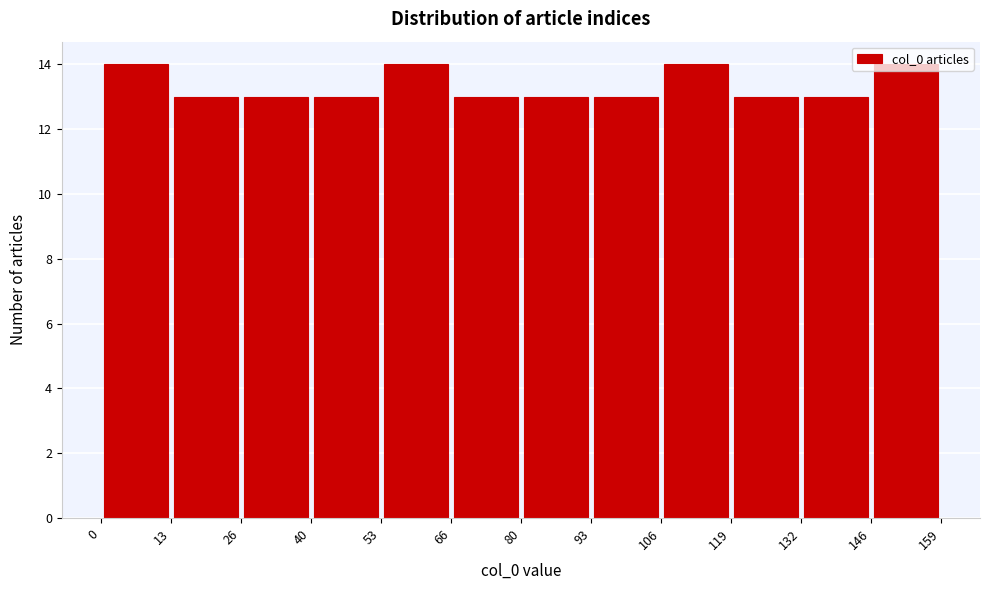

Reading left to right, transcribe this chart: for each bar, give the range it covers on the x-axis and its height. The values are not printed on the chart, so give them approximately, as read against the axis.

0 to 13: 14
13 to 26: 13
26 to 40: 13
40 to 53: 13
53 to 66: 14
66 to 80: 13
80 to 93: 13
93 to 106: 13
106 to 119: 14
119 to 132: 13
132 to 146: 13
146 to 159: 14